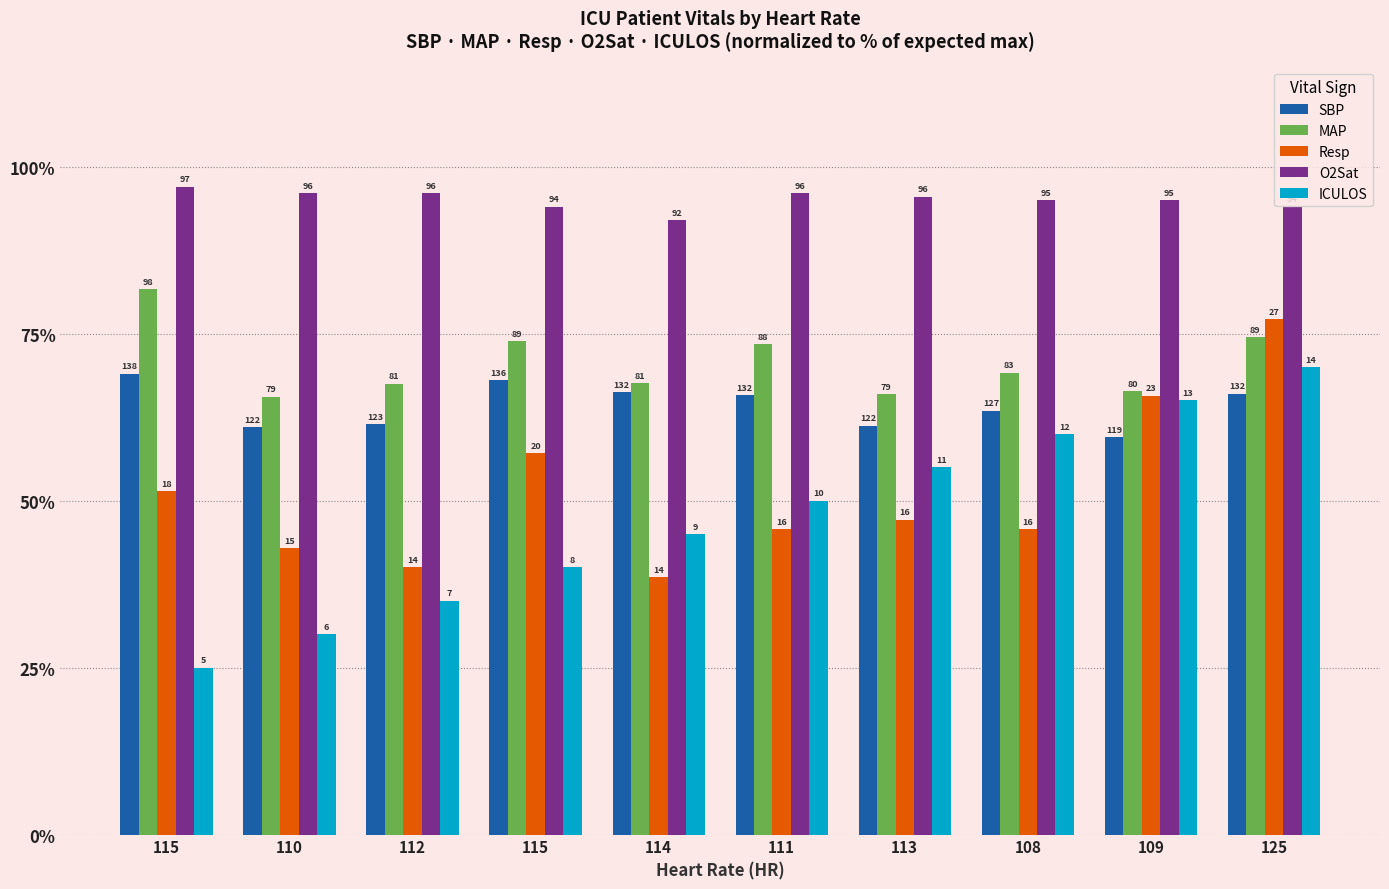

Read the SBP value at 111.

65.8